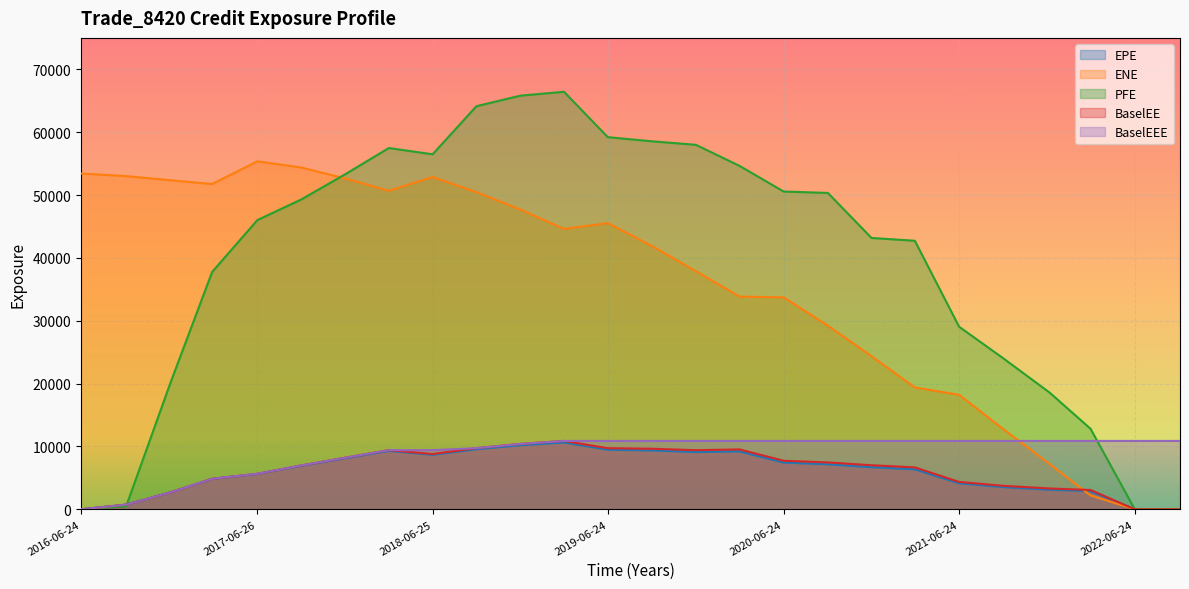

What is the approximate value of BaselEE at 2021-06-24?

4358.9